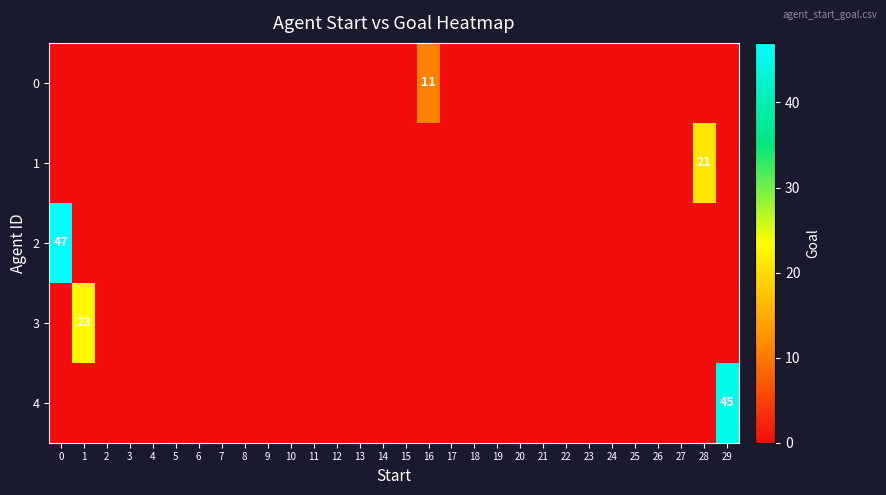

Is it true that 4 equals -27 at 9?

False